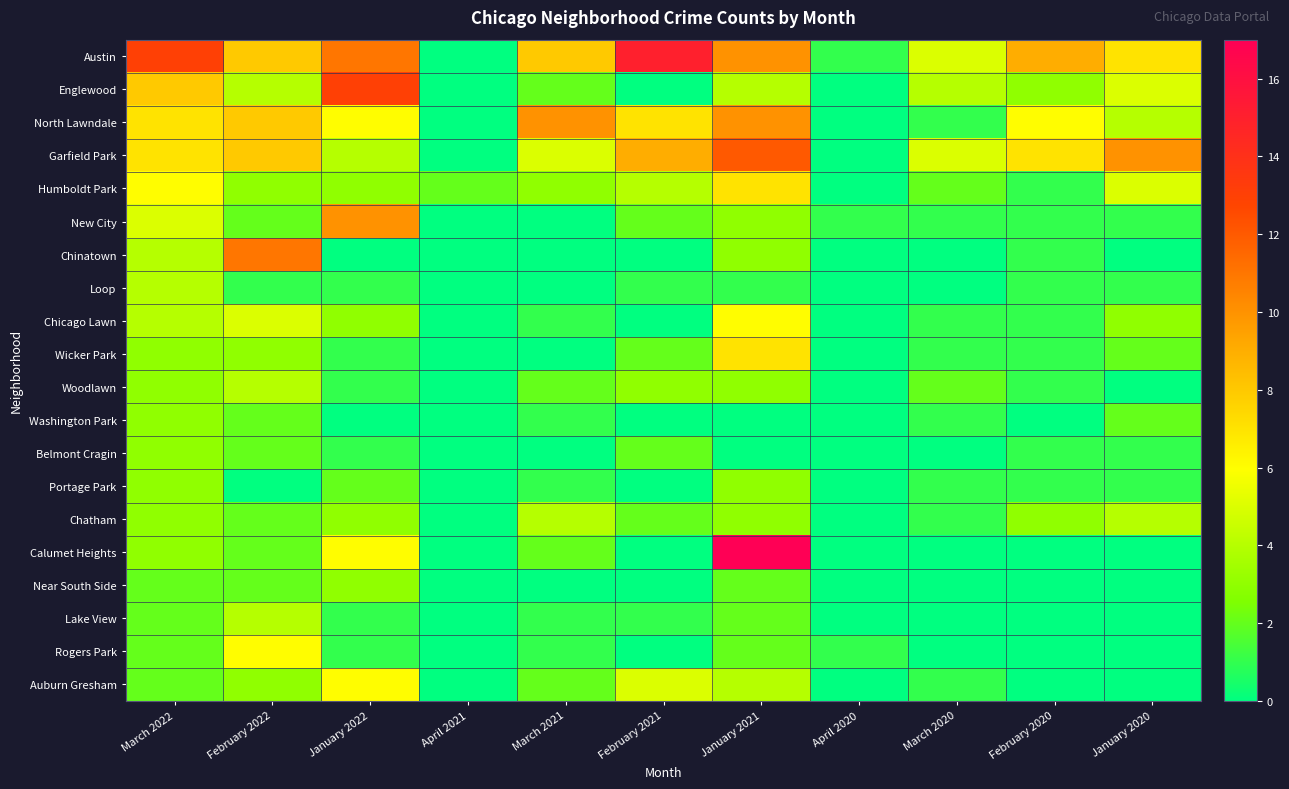

Reading left to right, list all the values displayed in this chart.

Austin: March 2022=13	February 2022=8	January 2022=11	April 2021=0	March 2021=8	February 2021=15	January 2021=10	April 2020=1	March 2020=5	February 2020=9	January 2020=7
Englewood: March 2022=8	February 2022=4	January 2022=13	April 2021=0	March 2021=2	February 2021=0	January 2021=4	April 2020=0	March 2020=4	February 2020=3	January 2020=5
North Lawndale: March 2022=7	February 2022=8	January 2022=6	April 2021=0	March 2021=10	February 2021=7	January 2021=10	April 2020=0	March 2020=1	February 2020=6	January 2020=4
Garfield Park: March 2022=7	February 2022=8	January 2022=4	April 2021=0	March 2021=5	February 2021=9	January 2021=12	April 2020=0	March 2020=5	February 2020=7	January 2020=10
Humboldt Park: March 2022=6	February 2022=3	January 2022=3	April 2021=2	March 2021=3	February 2021=4	January 2021=7	April 2020=0	March 2020=2	February 2020=1	January 2020=5
New City: March 2022=5	February 2022=2	January 2022=10	April 2021=0	March 2021=0	February 2021=2	January 2021=3	April 2020=1	March 2020=1	February 2020=1	January 2020=1
Chinatown: March 2022=4	February 2022=11	January 2022=0	April 2021=0	March 2021=0	February 2021=0	January 2021=3	April 2020=0	March 2020=0	February 2020=1	January 2020=0
Loop: March 2022=4	February 2022=1	January 2022=1	April 2021=0	March 2021=0	February 2021=1	January 2021=1	April 2020=0	March 2020=0	February 2020=1	January 2020=1
Chicago Lawn: March 2022=4	February 2022=5	January 2022=3	April 2021=0	March 2021=1	February 2021=0	January 2021=6	April 2020=0	March 2020=1	February 2020=1	January 2020=3
Wicker Park: March 2022=3	February 2022=3	January 2022=1	April 2021=0	March 2021=0	February 2021=2	January 2021=7	April 2020=0	March 2020=1	February 2020=1	January 2020=2
Woodlawn: March 2022=3	February 2022=4	January 2022=1	April 2021=0	March 2021=2	February 2021=3	January 2021=3	April 2020=0	March 2020=2	February 2020=1	January 2020=0
Washington Park: March 2022=3	February 2022=2	January 2022=0	April 2021=0	March 2021=1	February 2021=0	January 2021=0	April 2020=0	March 2020=1	February 2020=0	January 2020=2
Belmont Cragin: March 2022=3	February 2022=2	January 2022=1	April 2021=0	March 2021=0	February 2021=2	January 2021=0	April 2020=0	March 2020=0	February 2020=1	January 2020=1
Portage Park: March 2022=3	February 2022=0	January 2022=2	April 2021=0	March 2021=1	February 2021=0	January 2021=3	April 2020=0	March 2020=1	February 2020=1	January 2020=1
Chatham: March 2022=3	February 2022=2	January 2022=3	April 2021=0	March 2021=4	February 2021=2	January 2021=3	April 2020=0	March 2020=1	February 2020=3	January 2020=4
Calumet Heights: March 2022=3	February 2022=2	January 2022=6	April 2021=0	March 2021=2	February 2021=0	January 2021=17	April 2020=0	March 2020=0	February 2020=0	January 2020=0
Near South Side: March 2022=2	February 2022=2	January 2022=3	April 2021=0	March 2021=0	February 2021=0	January 2021=2	April 2020=0	March 2020=0	February 2020=0	January 2020=0
Lake View: March 2022=2	February 2022=4	January 2022=1	April 2021=0	March 2021=1	February 2021=1	January 2021=2	April 2020=0	March 2020=0	February 2020=0	January 2020=0
Rogers Park: March 2022=2	February 2022=6	January 2022=1	April 2021=0	March 2021=1	February 2021=0	January 2021=2	April 2020=1	March 2020=0	February 2020=0	January 2020=0
Auburn Gresham: March 2022=2	February 2022=3	January 2022=6	April 2021=0	March 2021=2	February 2021=5	January 2021=4	April 2020=0	March 2020=1	February 2020=0	January 2020=0